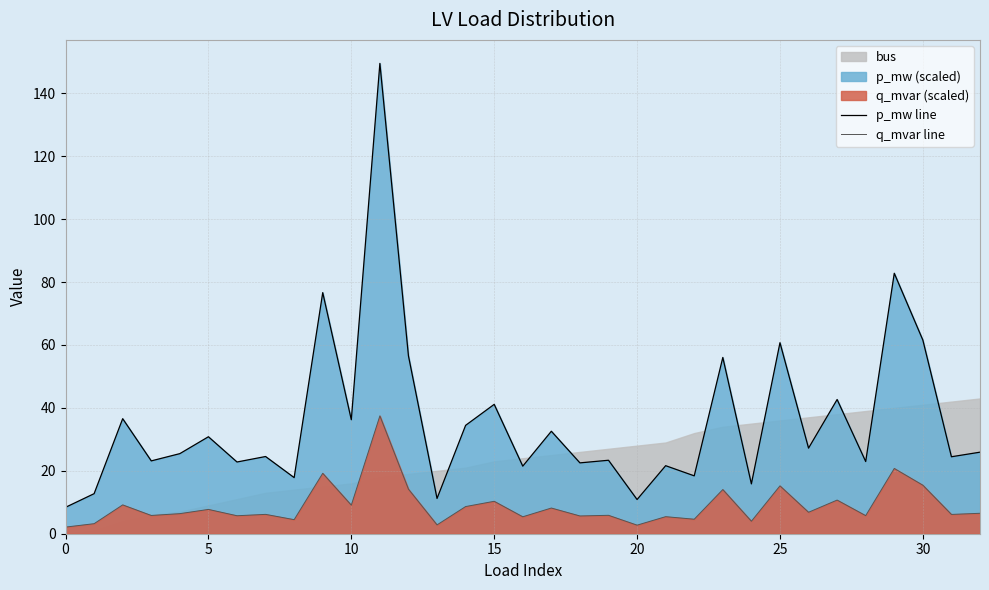

Read the q_mvar line value at 16.

5.4